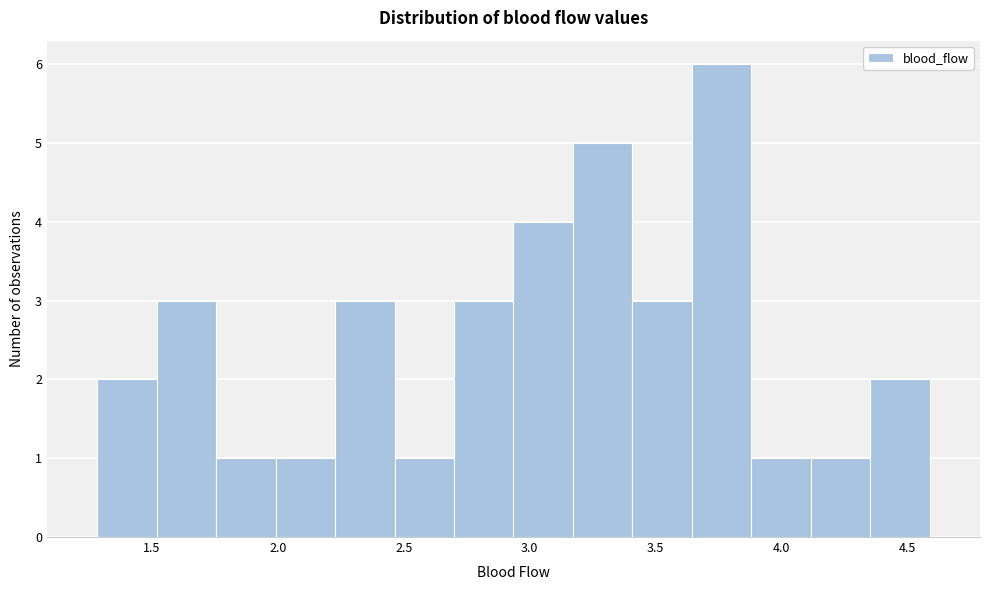

Over which range of the x-axis is the bar tallest?

3.65 to 3.90